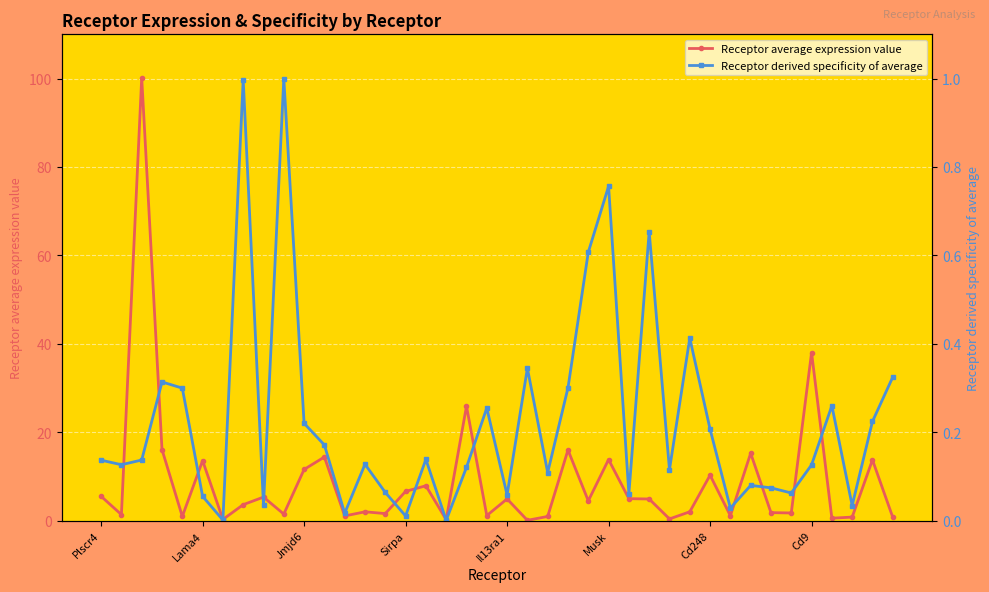

Which series has the largest total across all categories?

Receptor average expression value